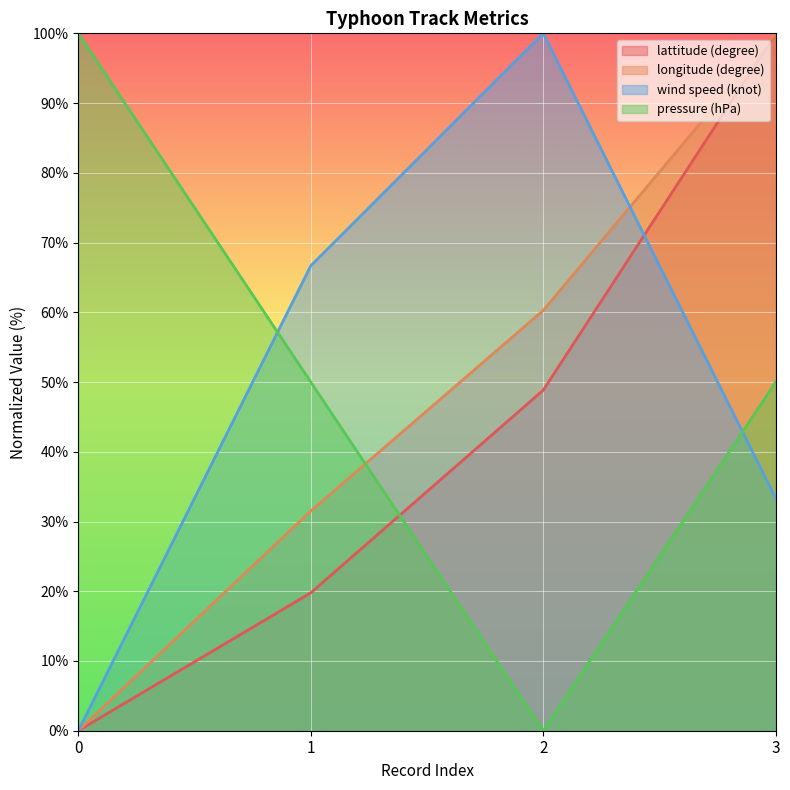

Reading right to left, transcribe all the data shown in this chart.

lattitude (degree): 100.0	48.8	19.8	0.0
longitude (degree): 100.0	60.3	31.5	0.0
wind speed (knot): 33.3	100.0	66.7	0.0
pressure (hPa): 50.0	0.0	50.0	100.0